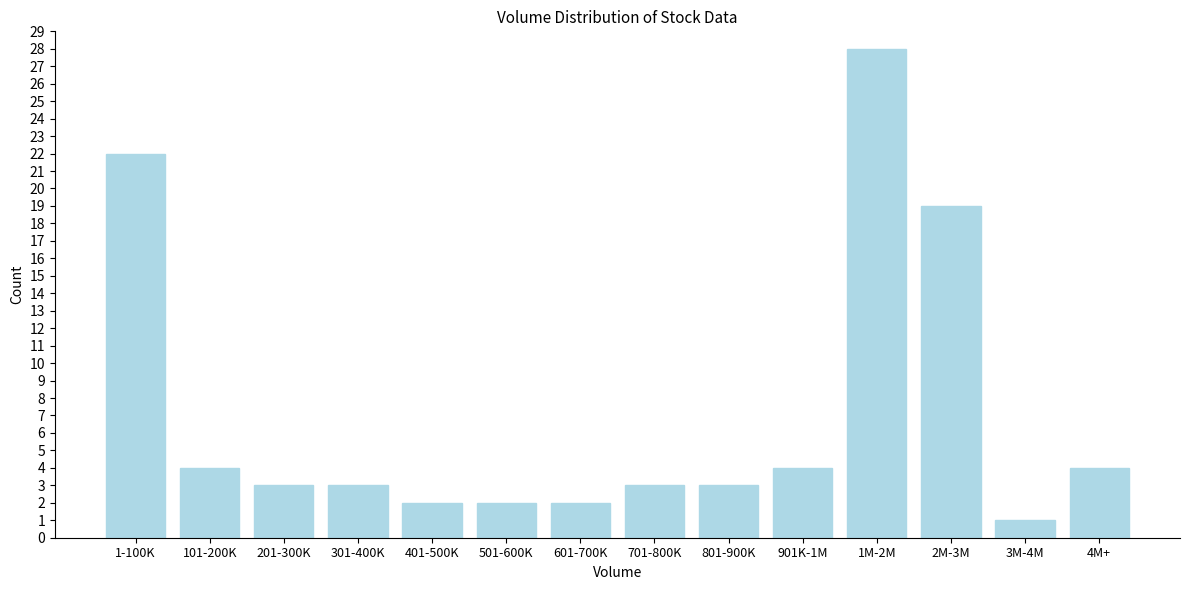

Reading left to right, list all the values displayed in this chart.

1-100K=22	101-200K=4	201-300K=3	301-400K=3	401-500K=2	501-600K=2	601-700K=2	701-800K=3	801-900K=3	901K-1M=4	1M-2M=28	2M-3M=19	3M-4M=1	4M+=4